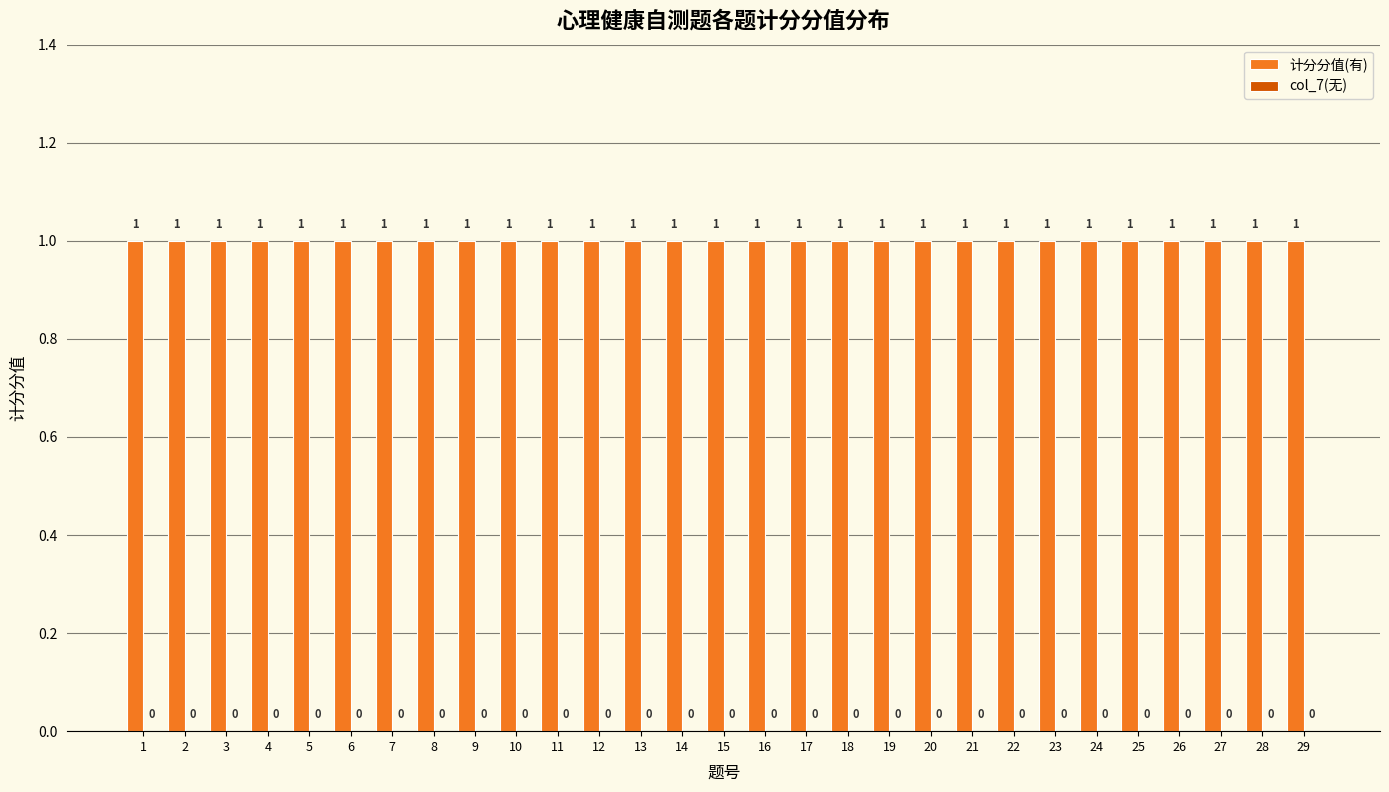

What are all the series names shown in the legend?

计分分值(有), col_7(无)